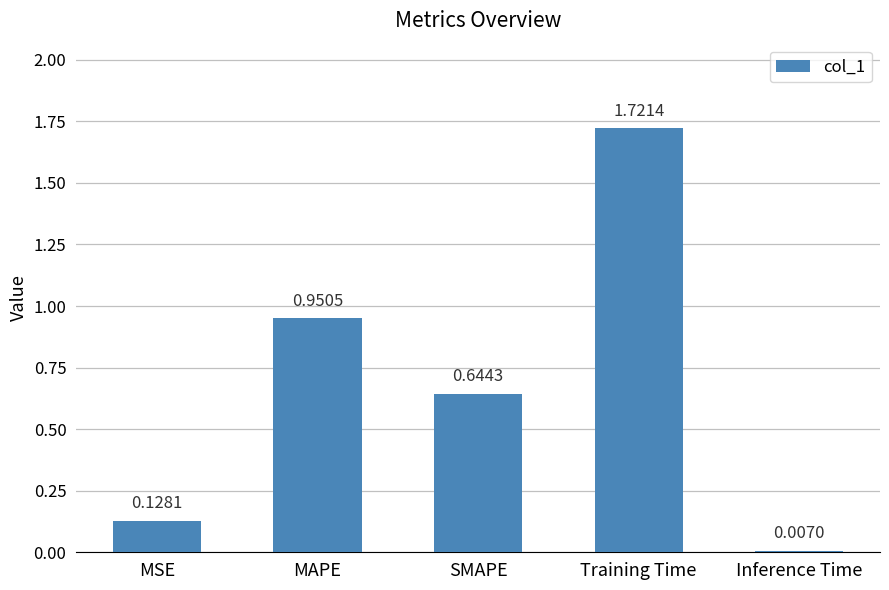

How many bars are there in total?

5